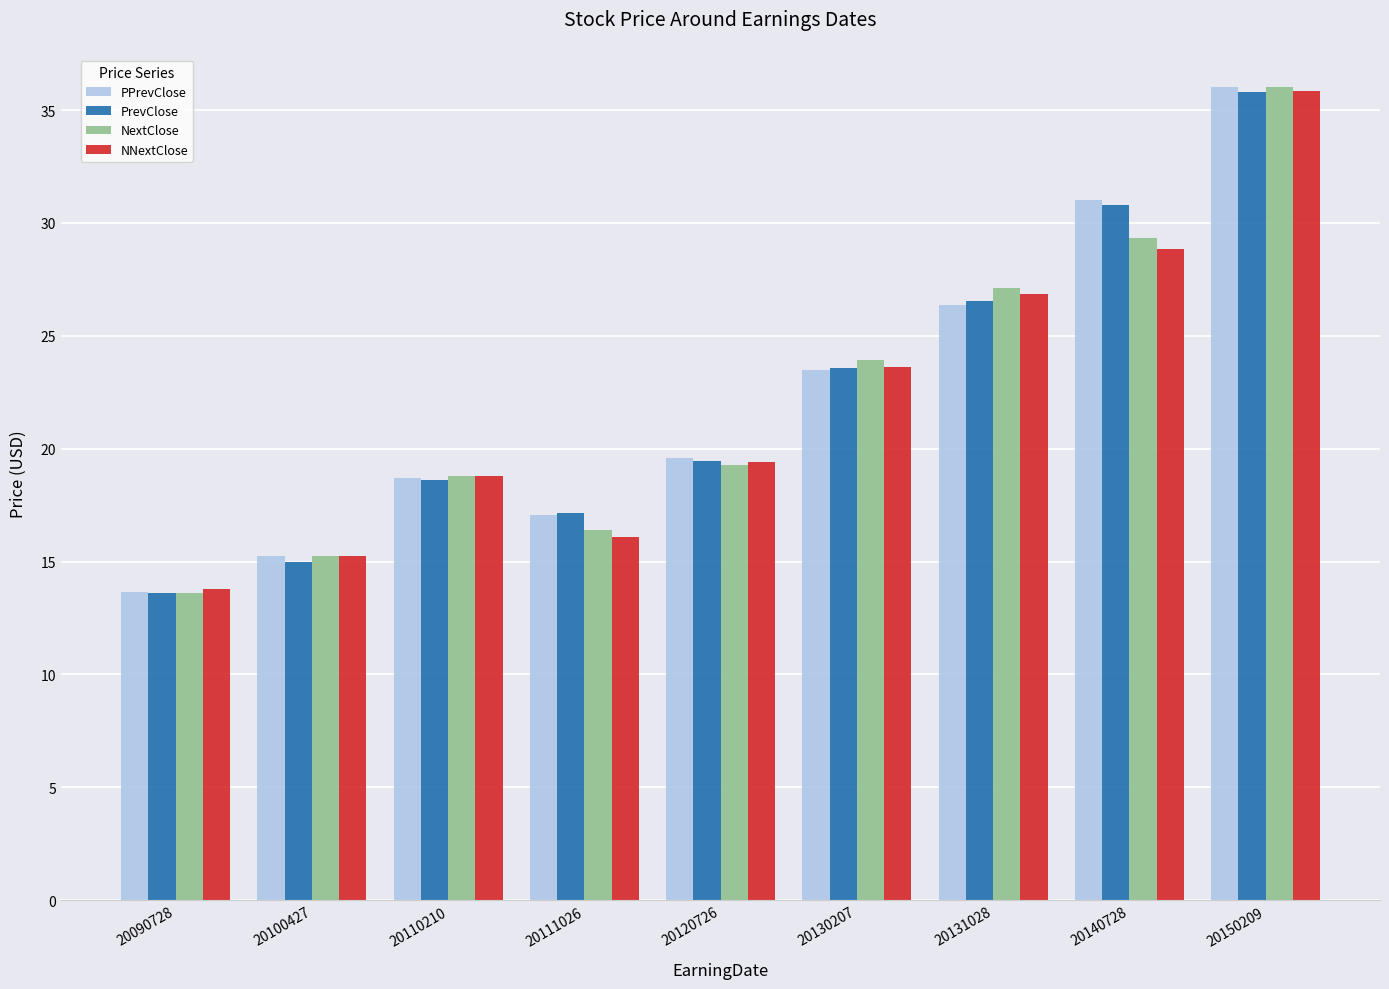

Which label corresponds to the smallest value in the chart?

20090728